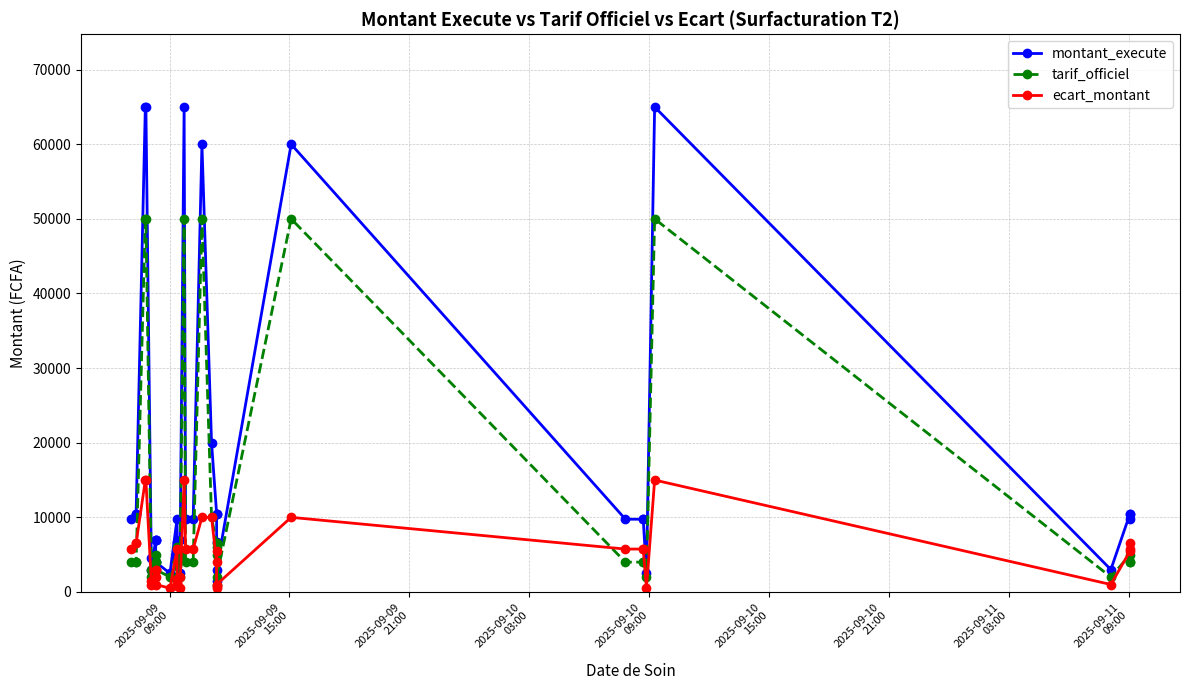

After their last crossing, which series has the higher values: ecart_montant or tarif_officiel?

ecart_montant